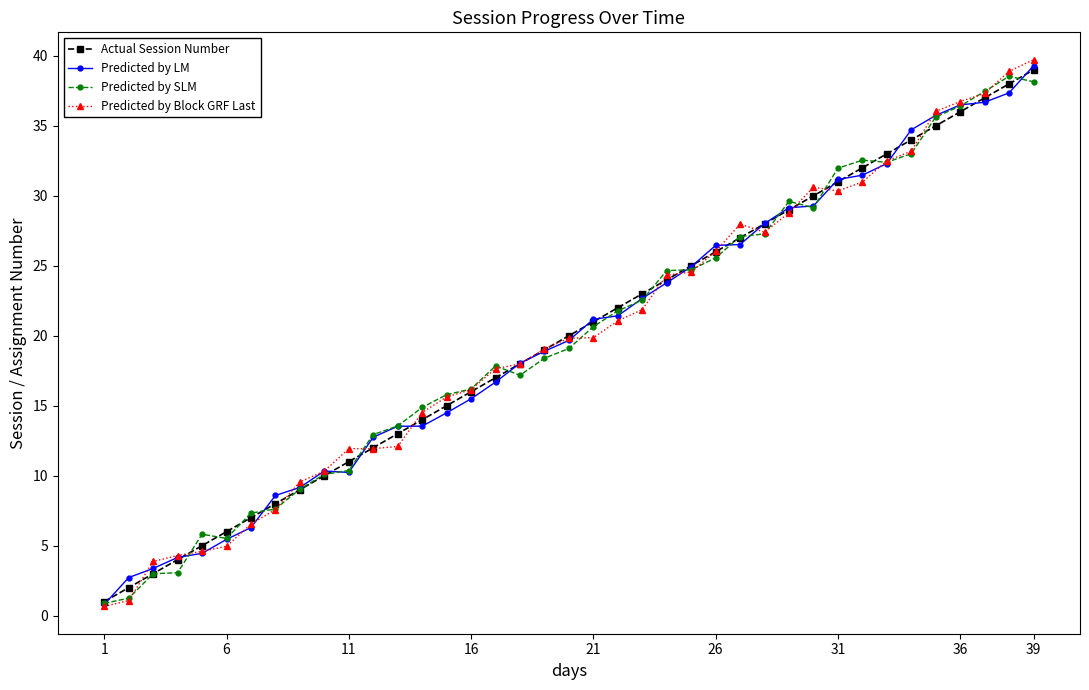

True or false: Actual Session Number has more than 0 interior local peaks.

False